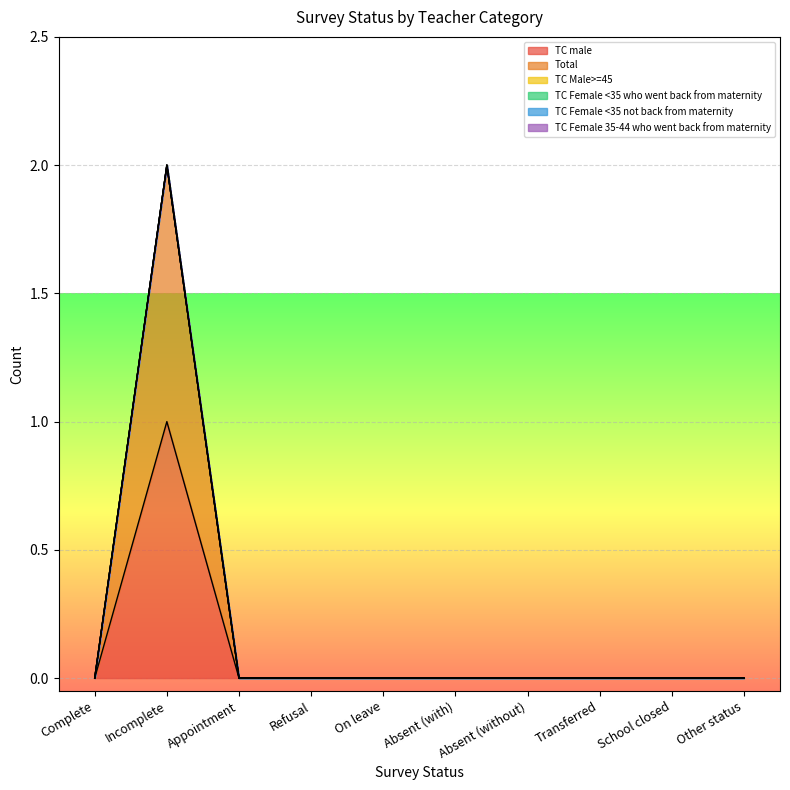

Which series has the largest total across all categories?

TC male